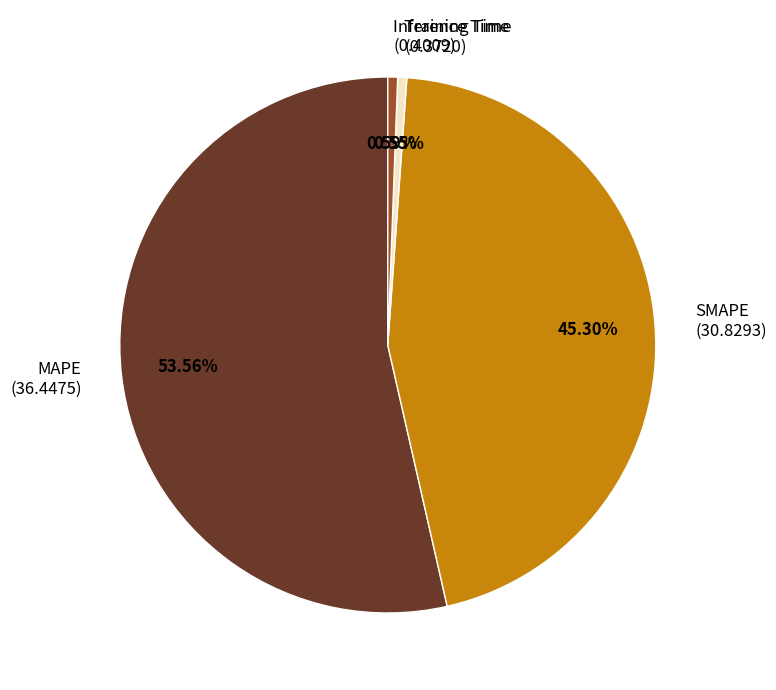

How many segments does this pie chart have?

4